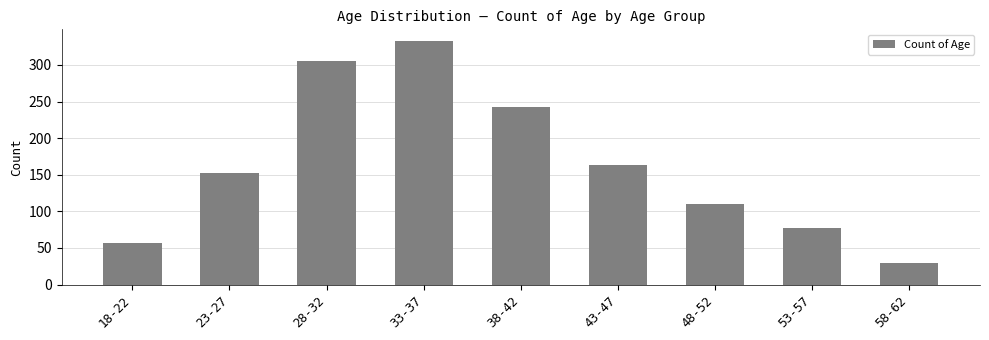

What is the sum of all values?

1470